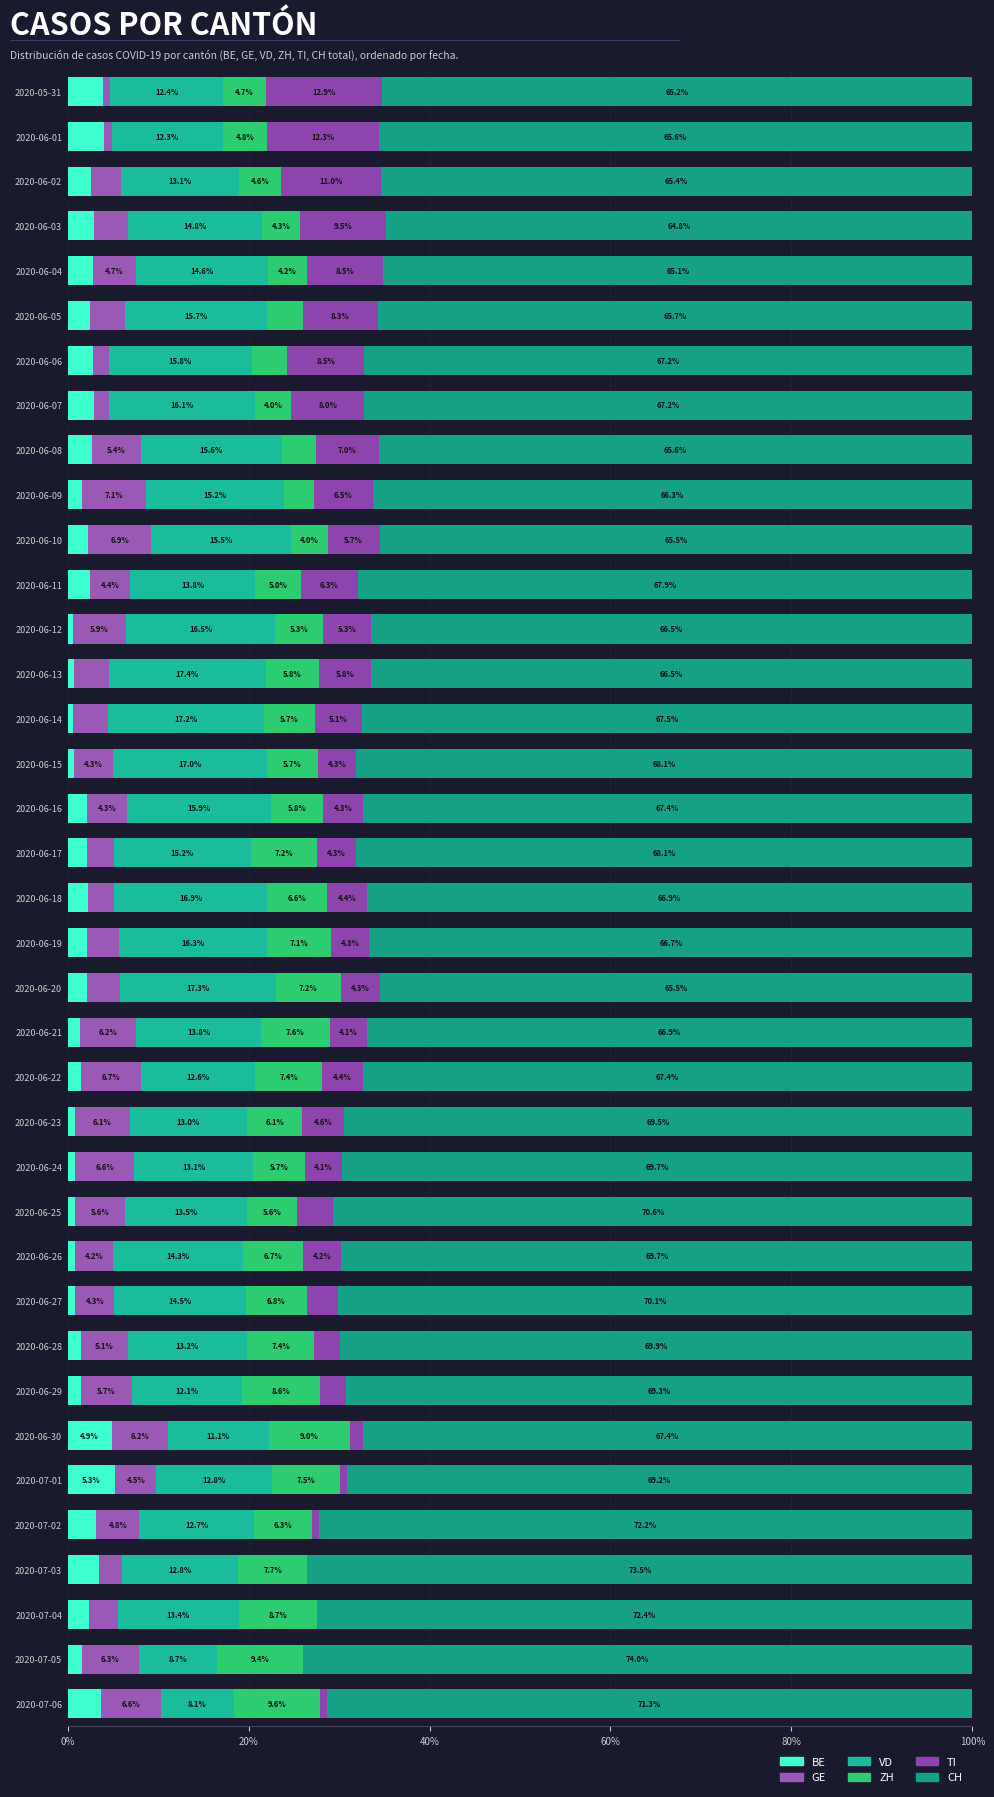

How many data points does each series have?

37